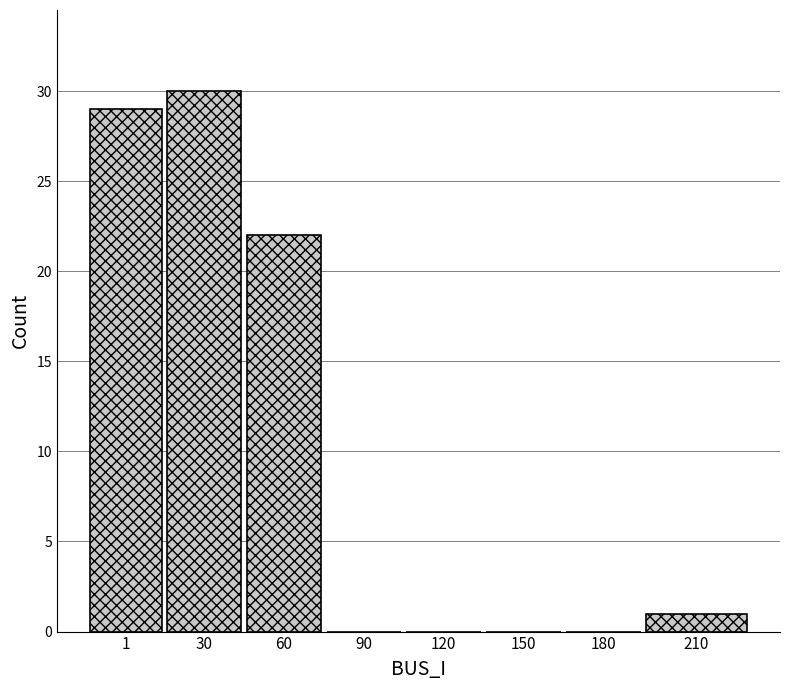

Reading left to right, transcribe all the data shown in this chart.

1=29	30=30	60=22	90=0	120=0	150=0	180=0	210=1